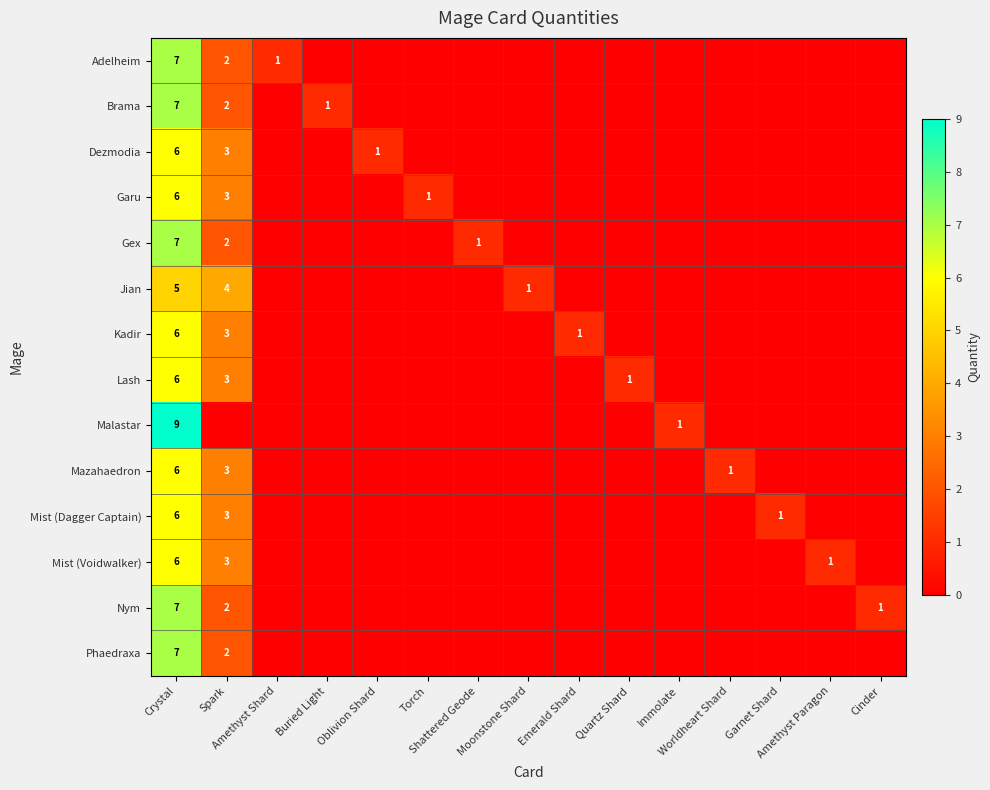

What is the total value across all series at Amethyst Shard?

1